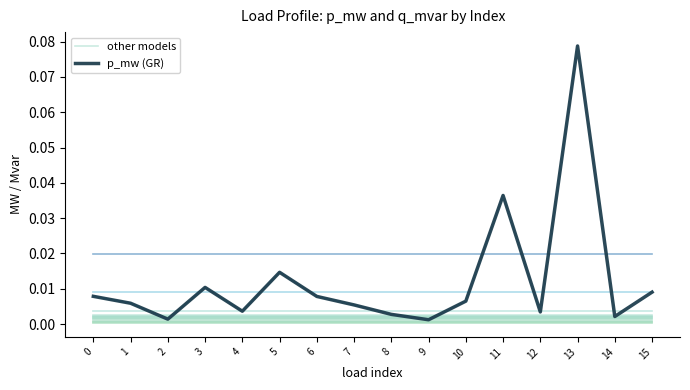

At which label does p_mw (GR) reach its minimum?

9